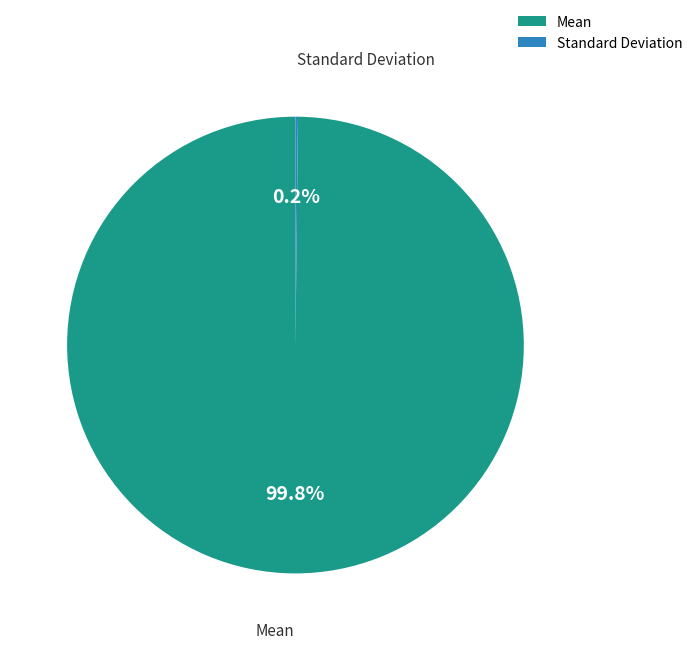

Is there a majority slice in this chart?

Yes